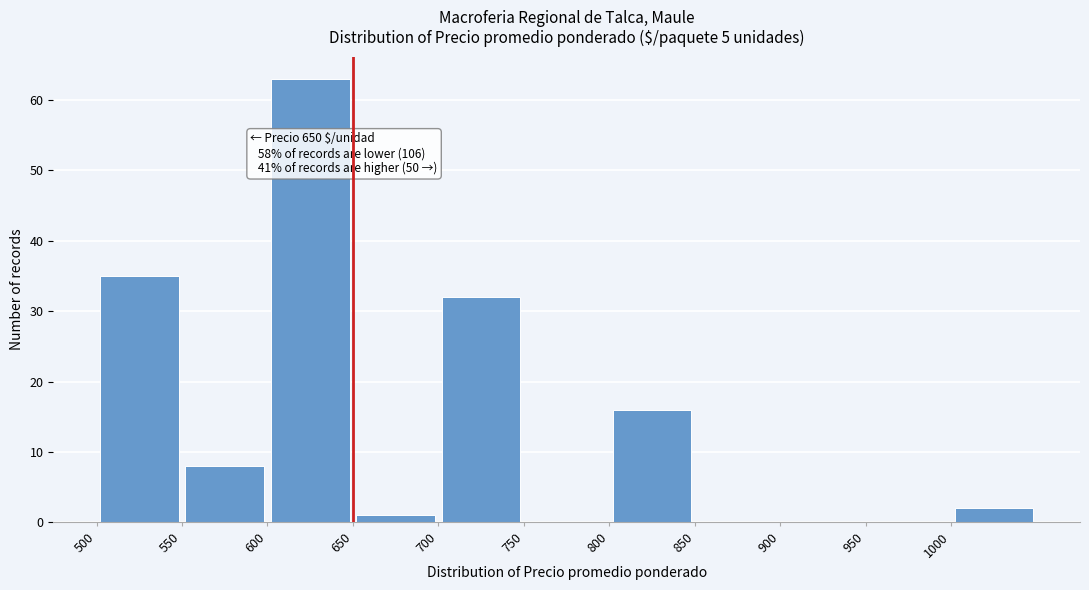

Which range on the x-axis has the tallest bar?

600 to 650